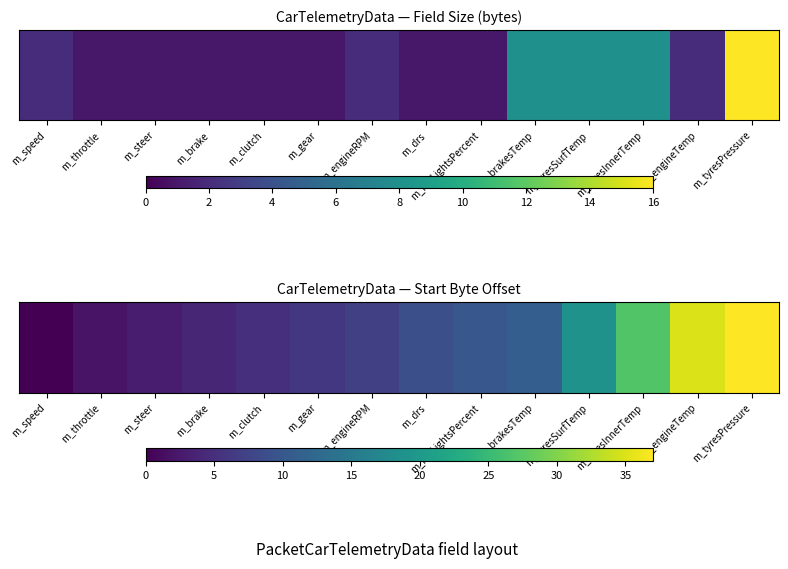

Between m_tyresInnerTemp and m_brake, which is larger?

m_tyresInnerTemp